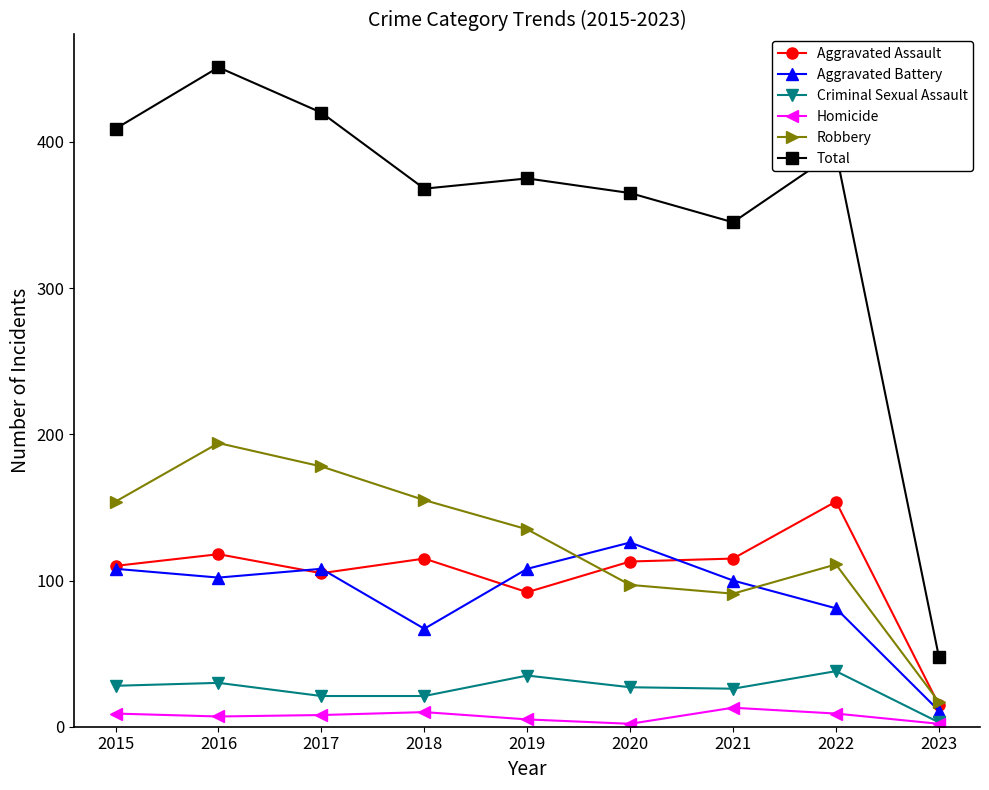

At how many categories does at least one series exceed 370?

5